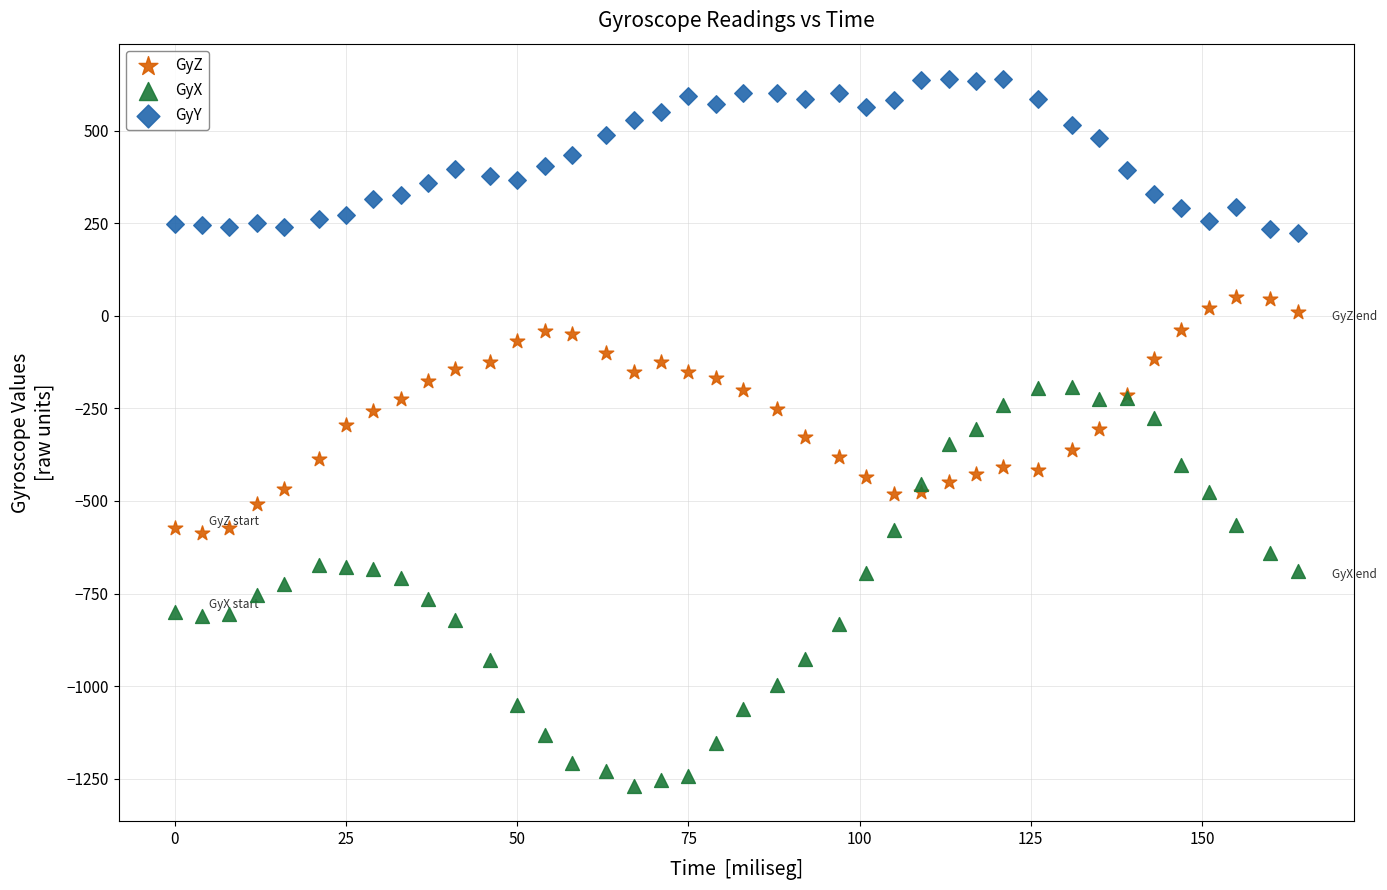

Which series contains the highest Y value?

GyY